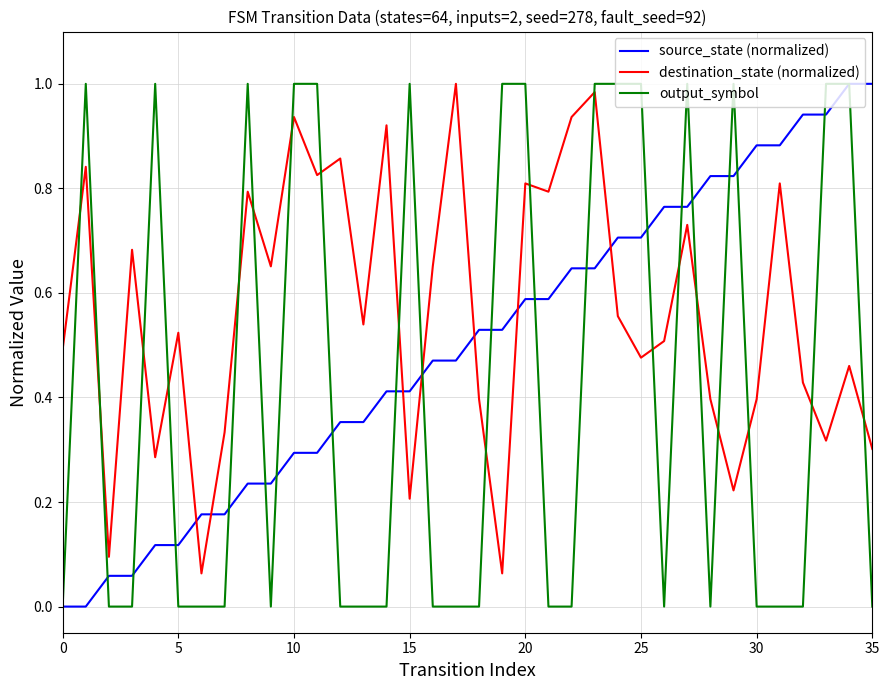

Which series has the largest total across all categories?

destination_state (normalized)